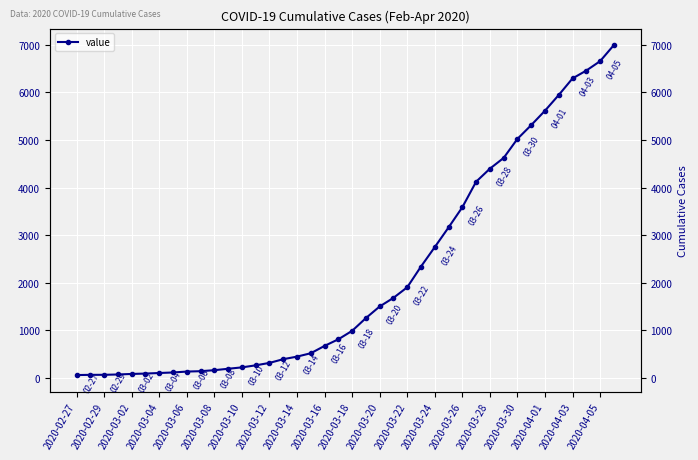

What is the minimum value shown in the chart?

64